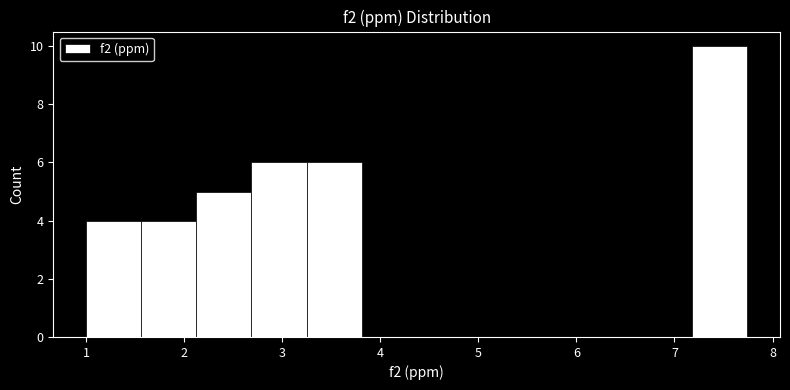

Reading left to right, list every bar in this chart as the range it spans on the x-axis followed by its height. Neither the bar edges nor the heights are printed on the chart, so give them approximately, as read against the axes.

1.0 to 1.6: 4
1.6 to 2.1: 4
2.1 to 2.7: 5
2.7 to 3.2: 6
3.2 to 3.8: 6
3.8 to 4.4: 0
4.4 to 4.9: 0
4.9 to 5.5: 0
5.5 to 6.1: 0
6.1 to 6.6: 0
6.6 to 7.2: 0
7.2 to 7.7: 10